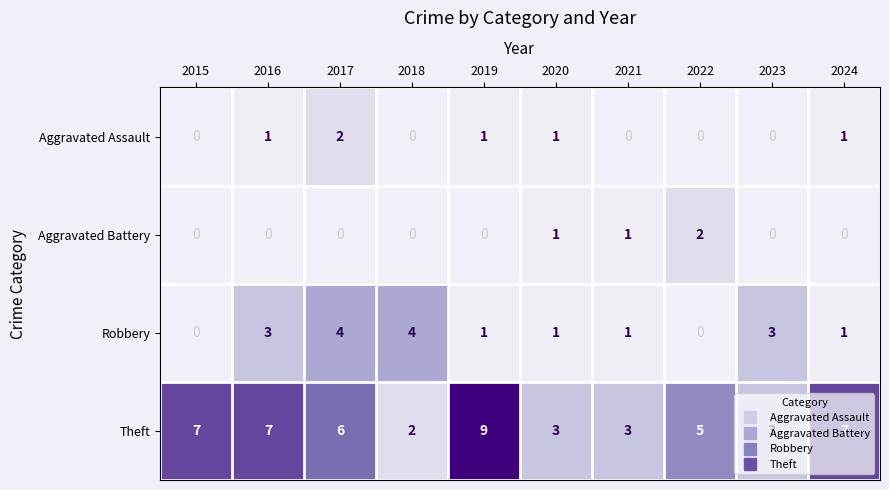

The value of Aggravated Battery at 2021 is 0.3. True or false?

False